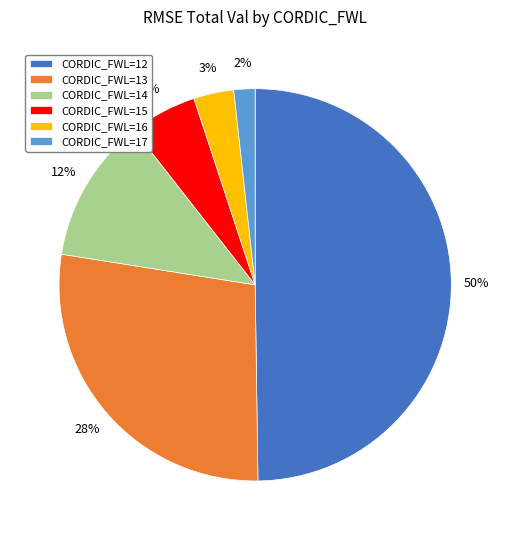

Is it true that CORDIC_FWL=16 is 3% of the pie?

True